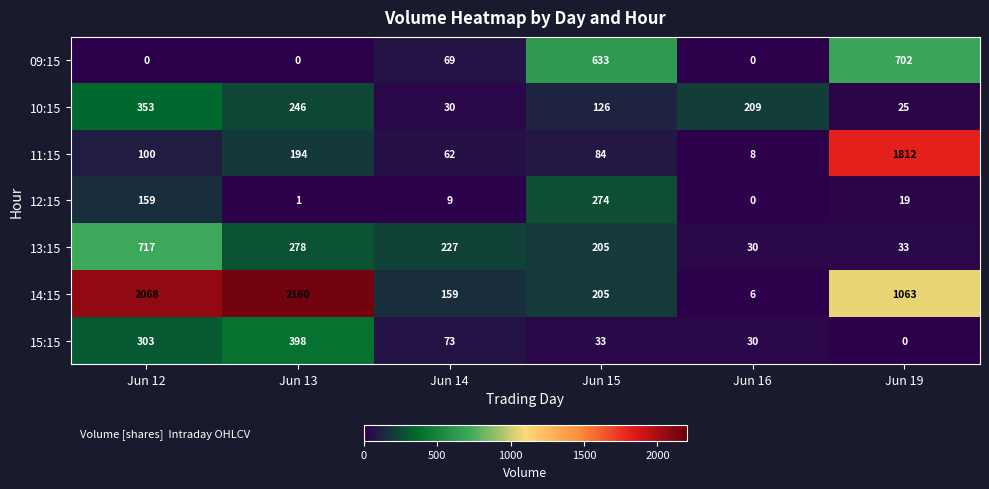

How many data points in 11:15 are less than 100?

3